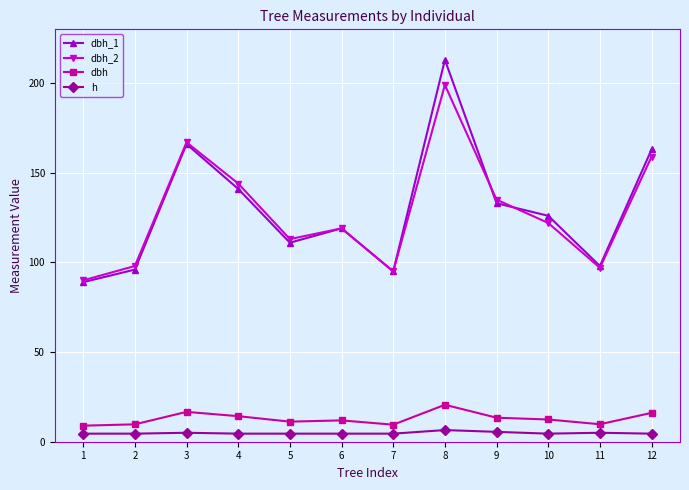

What is the difference between the second highest and minimum values in the dbh series?

7.7